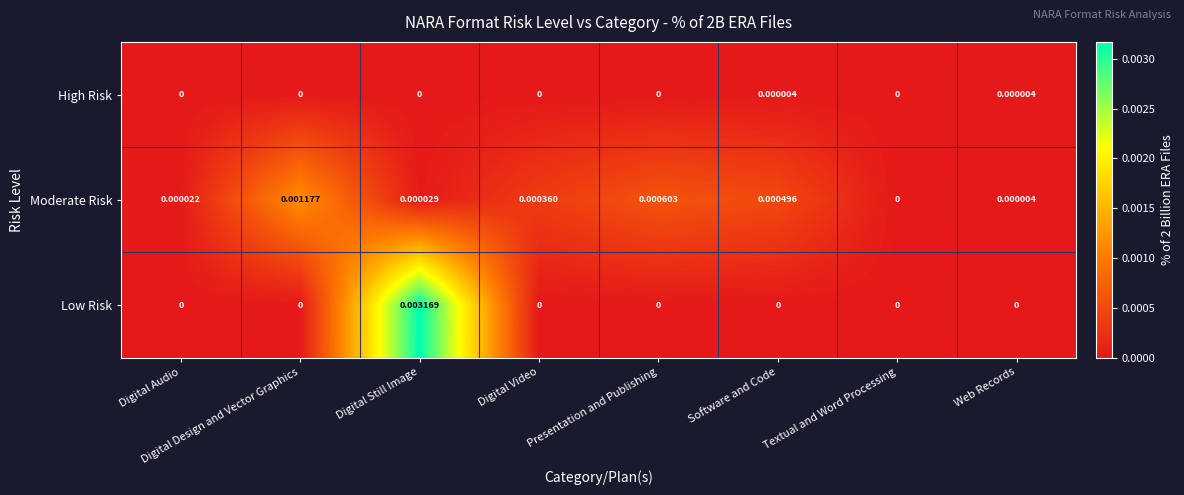

Which series has the largest total across all categories?

Low Risk